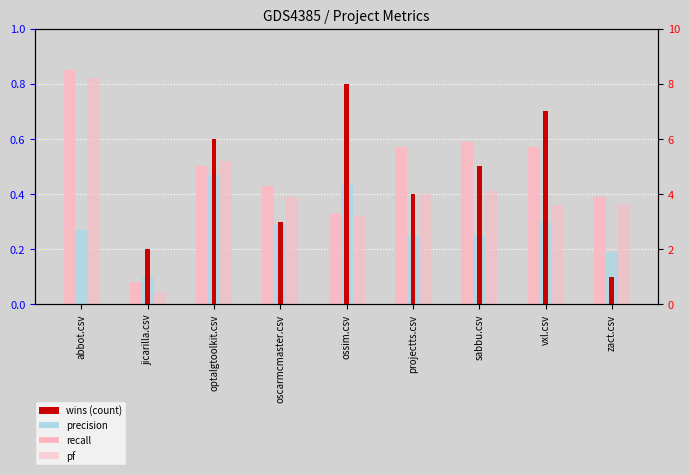

Are the bars grouped side by side (vs. stacked)?

Yes